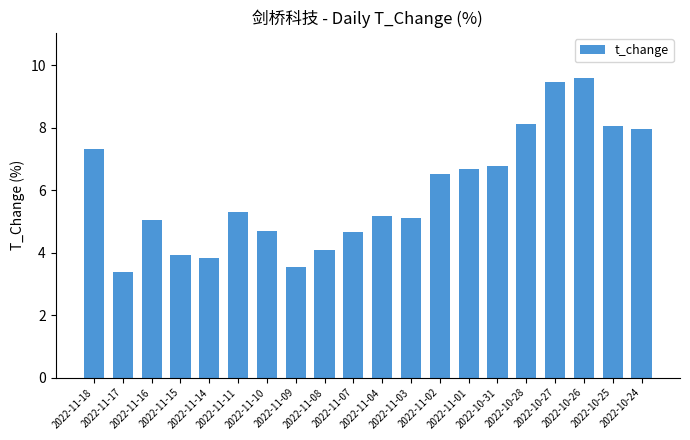

What is the value of the 5th bar from the left?

3.8